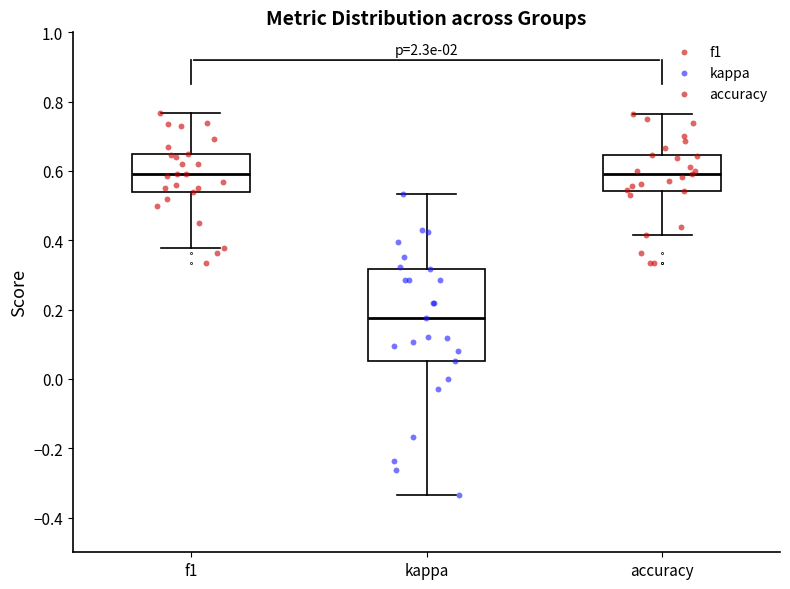

Reading left to right, read every box against the y-axis: the position of its median line, the range the box covers, and the ends of its whiskers. The values are not printed on the chart, so give them approximately, as read against the axis.

f1: median 0.60, box 0.54 to 0.64, whiskers 0.38 to 0.76
kappa: median 0.18, box 0.06 to 0.32, whiskers -0.34 to 0.54
accuracy: median 0.60, box 0.54 to 0.64, whiskers 0.42 to 0.76